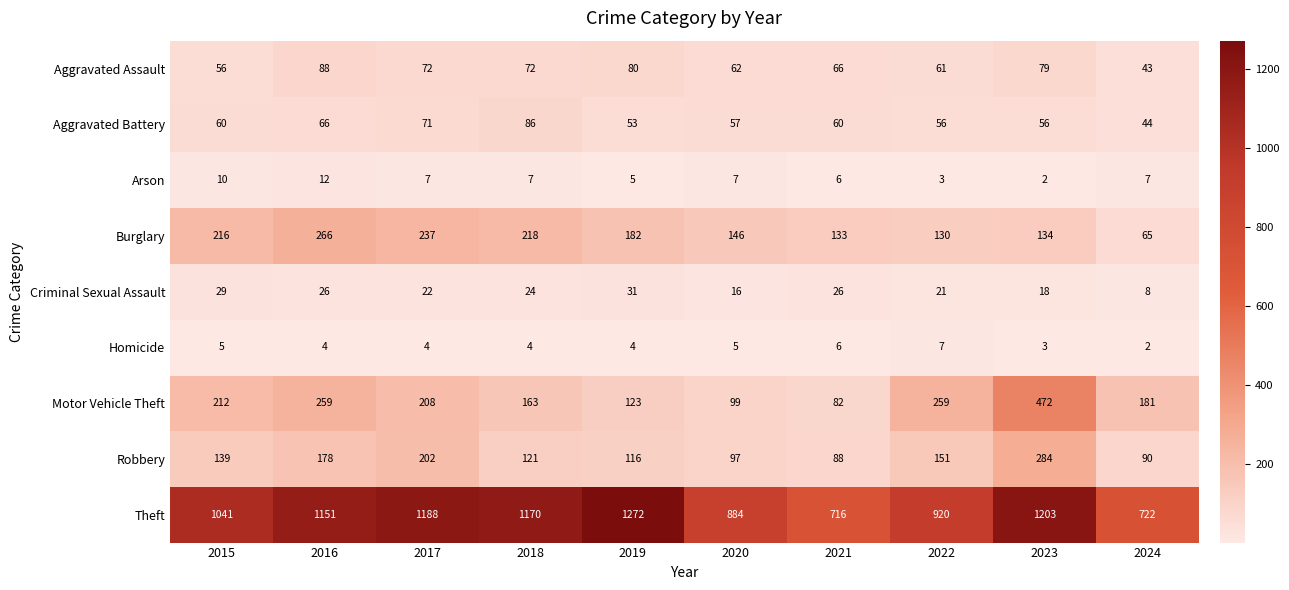

What is the total value across all series at 2023?

2251